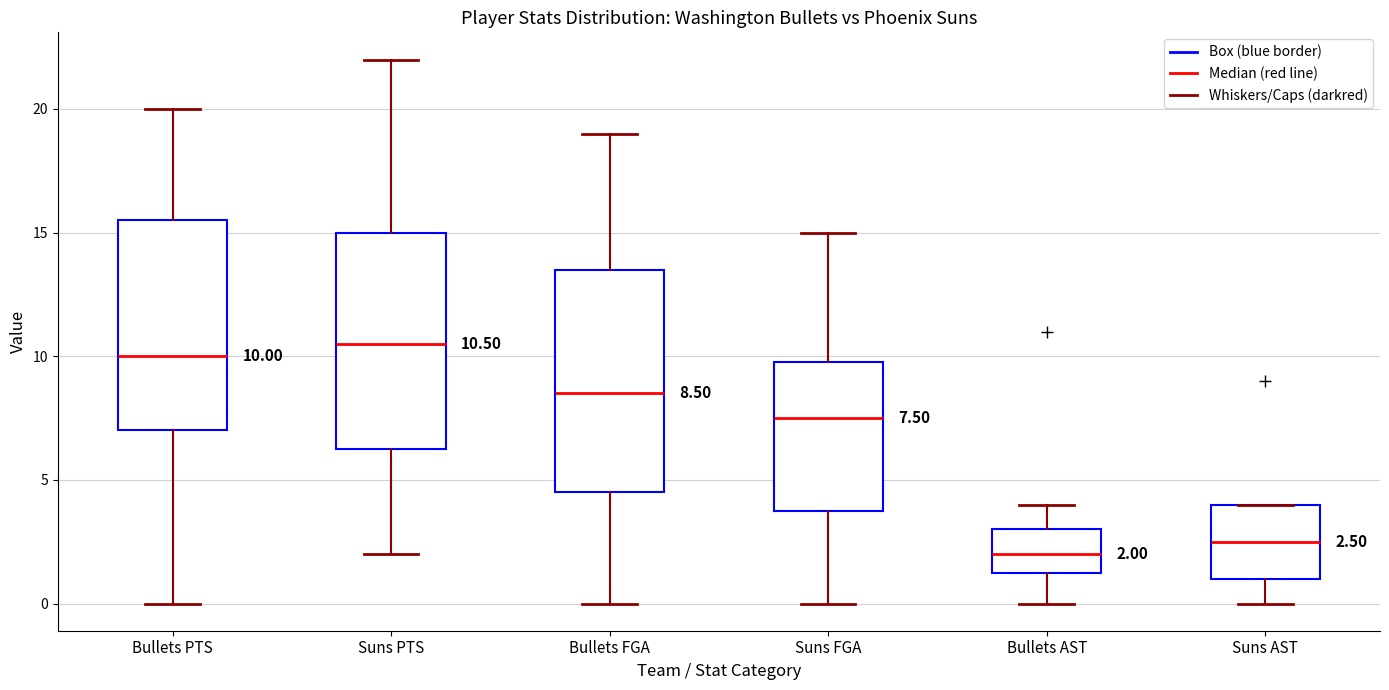

Which box has the highest median line?

Suns PTS